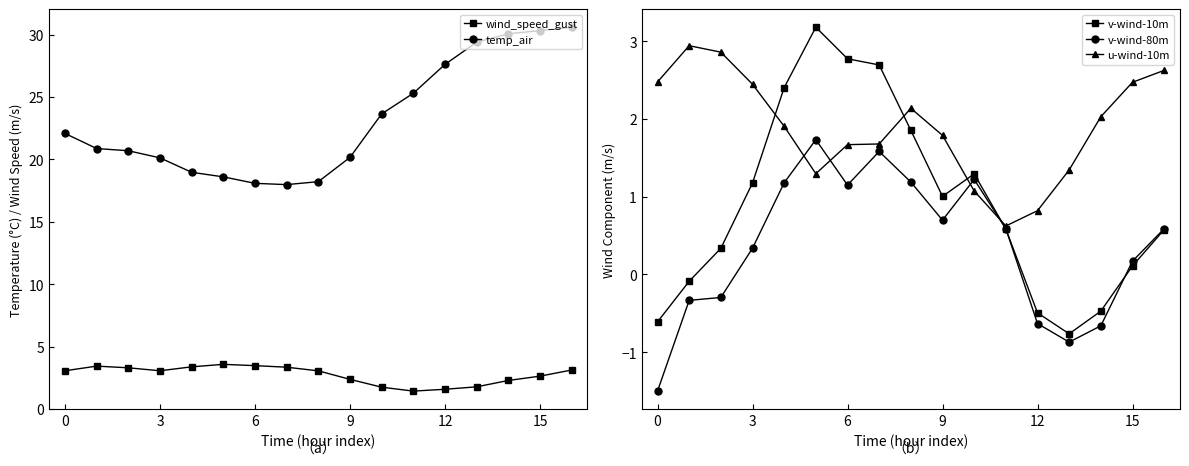

What is the sum of all v-wind-80m values?

6.1